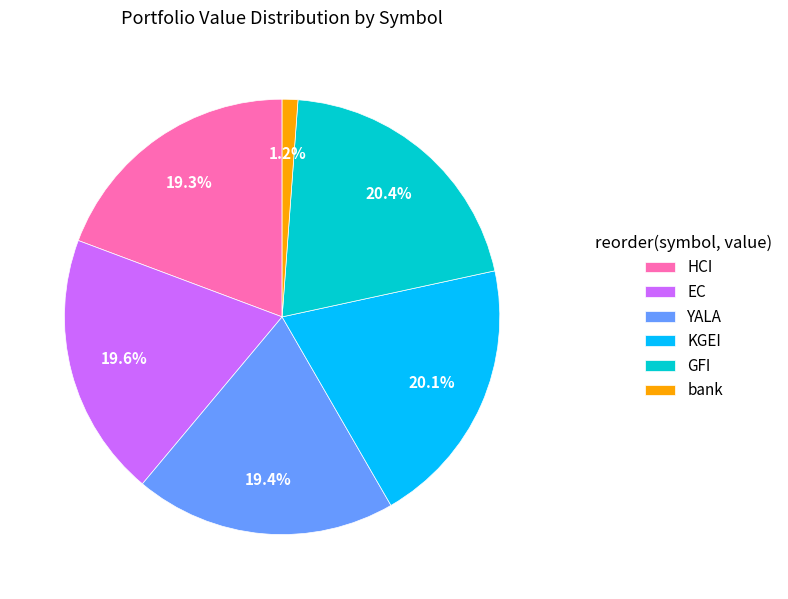

Approximately how many times larger is the value at EC compared to YALA?

1.0